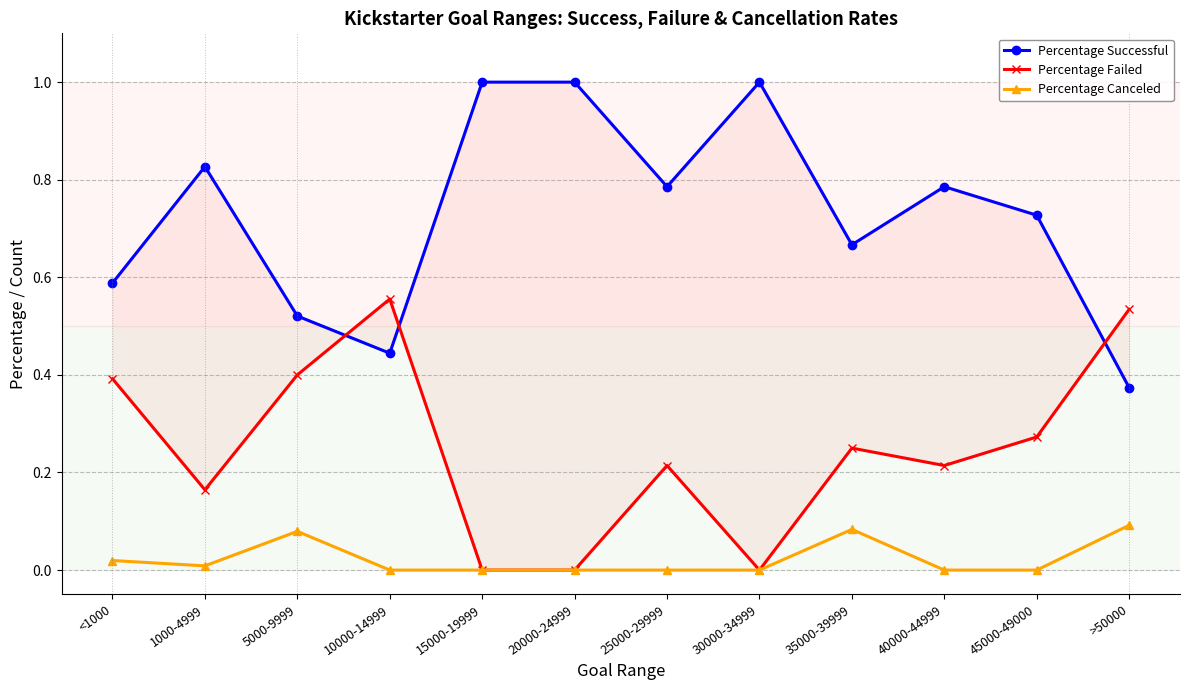

Rank the categories by Percentage Failed value from highest to lowest.

10000-14999, >50000, 5000-9999, <1000, 45000-49000, 35000-39999, 25000-29999, 40000-44999, 1000-4999, 15000-19999, 20000-24999, 30000-34999